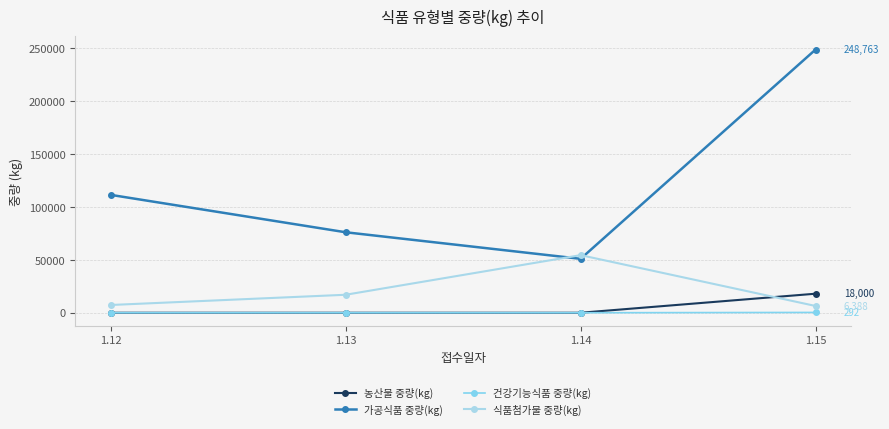

Which series has the largest range (max minus min)?

가공식품 중량(kg)